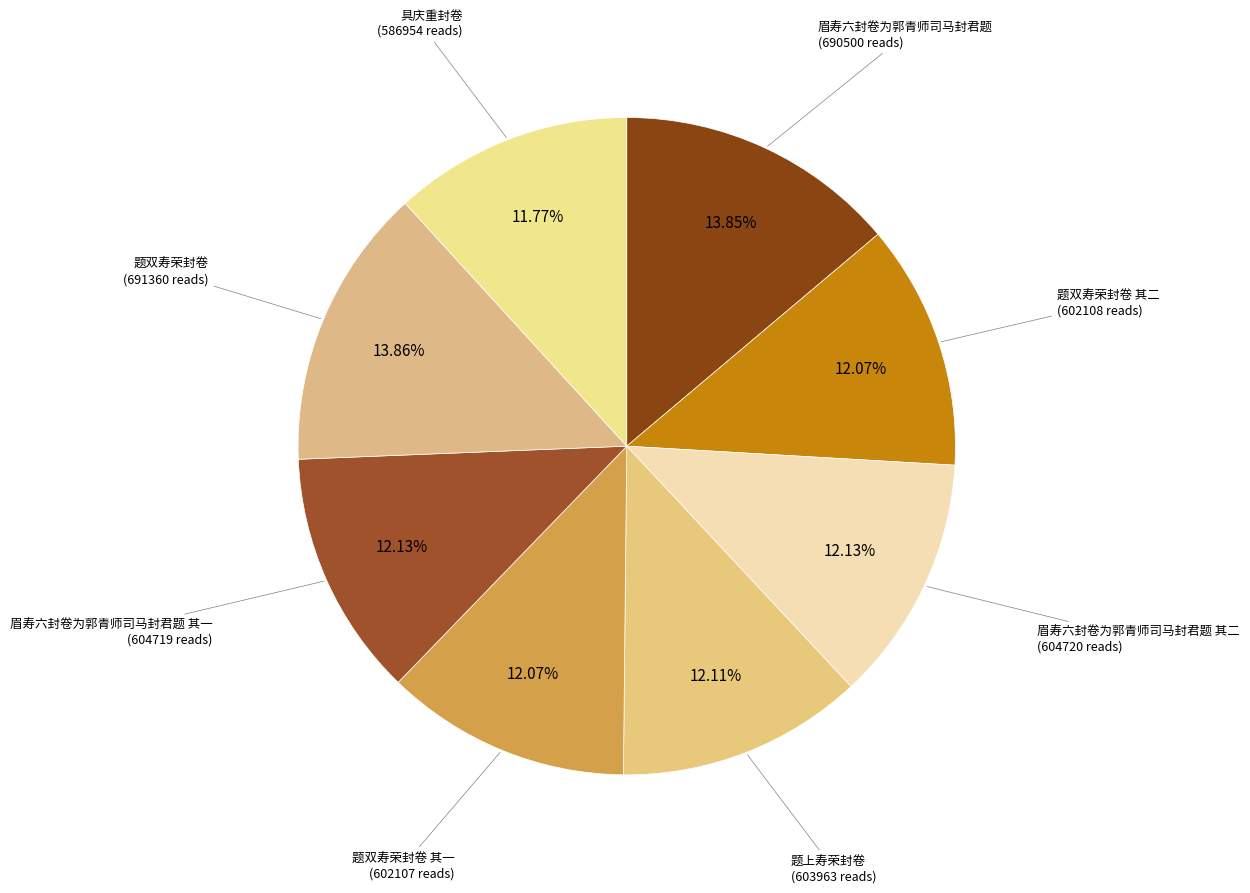

True or false: 具庆重封卷 accounts for 26% of the total.

False